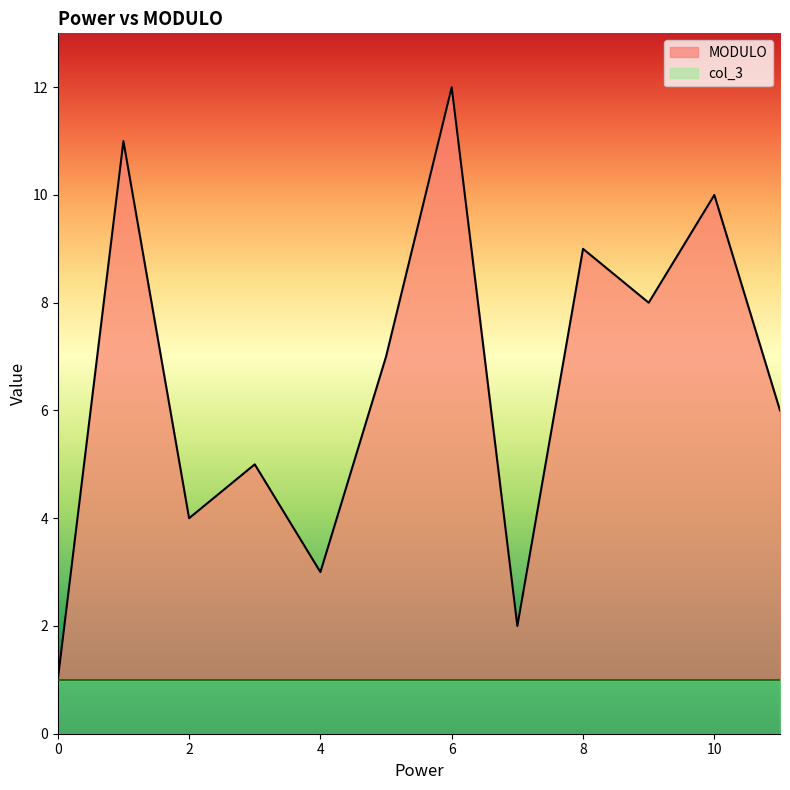

What is the difference between the values at 1 and 8?

2